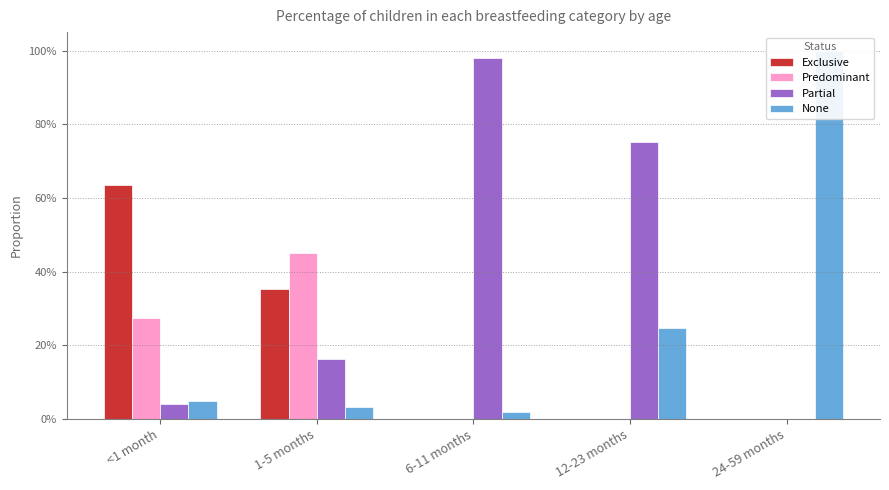

Reading left to right, transcribe all the data shown in this chart.

Exclusive: 0.6	0.4	0.0	0.0	0.0
Predominant: 0.3	0.5	0.0	0.0	0.0
Partial: 0.0	0.2	1.0	0.8	0.0
None: 0.0	0.0	0.0	0.2	1.0